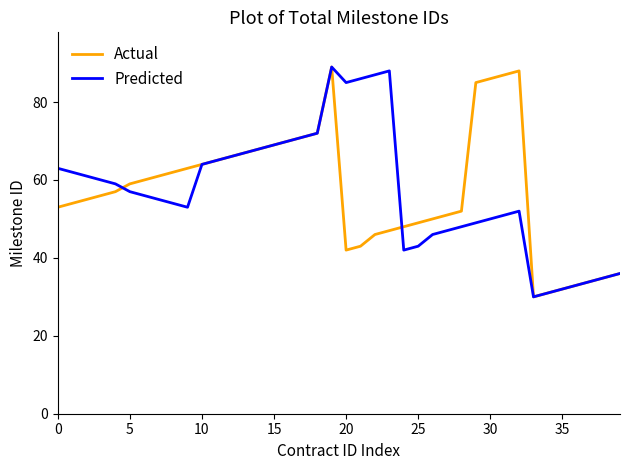

What is the average value of the Predicted series?

57